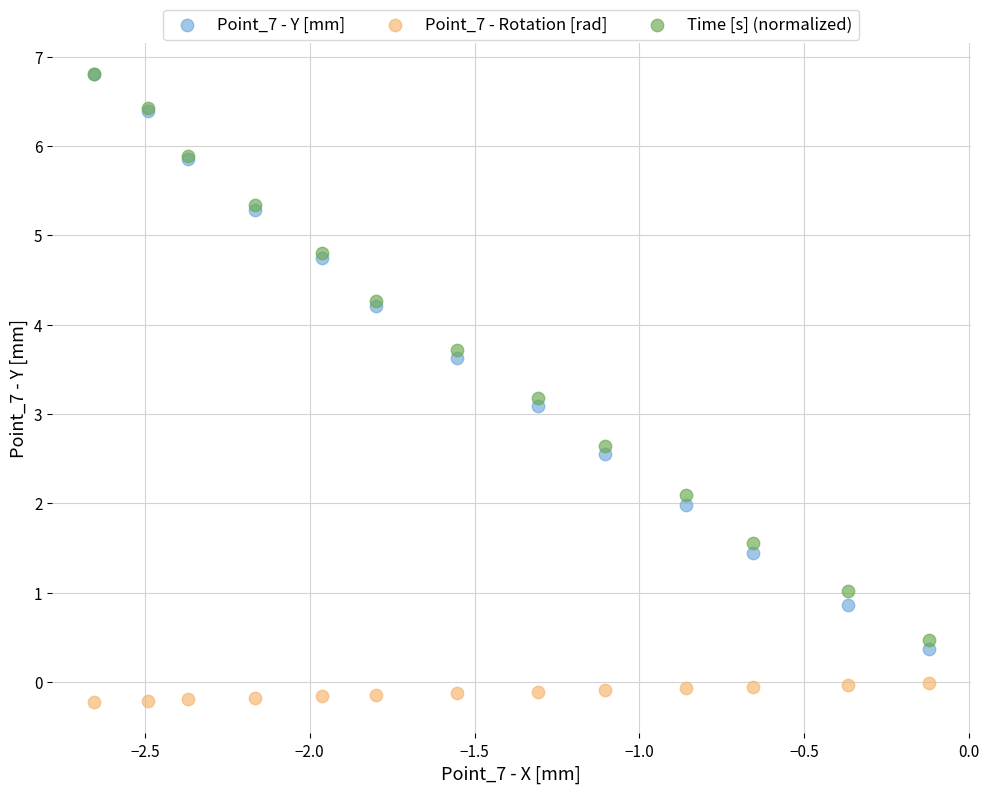

Across all series, what Y value is closest to 3?

3.1